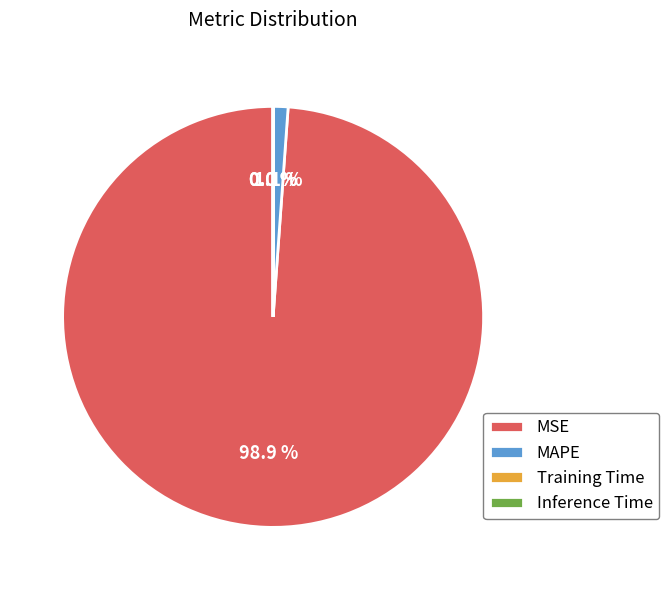

Does MSE account for over 50% of the chart?

Yes